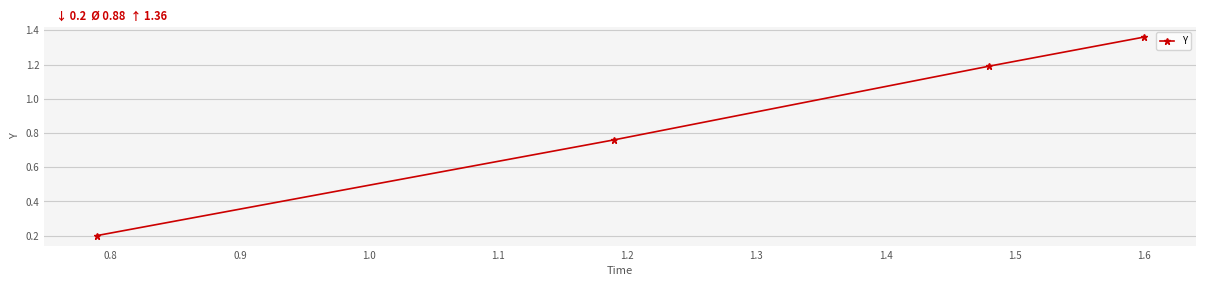

What is the average value?

0.9